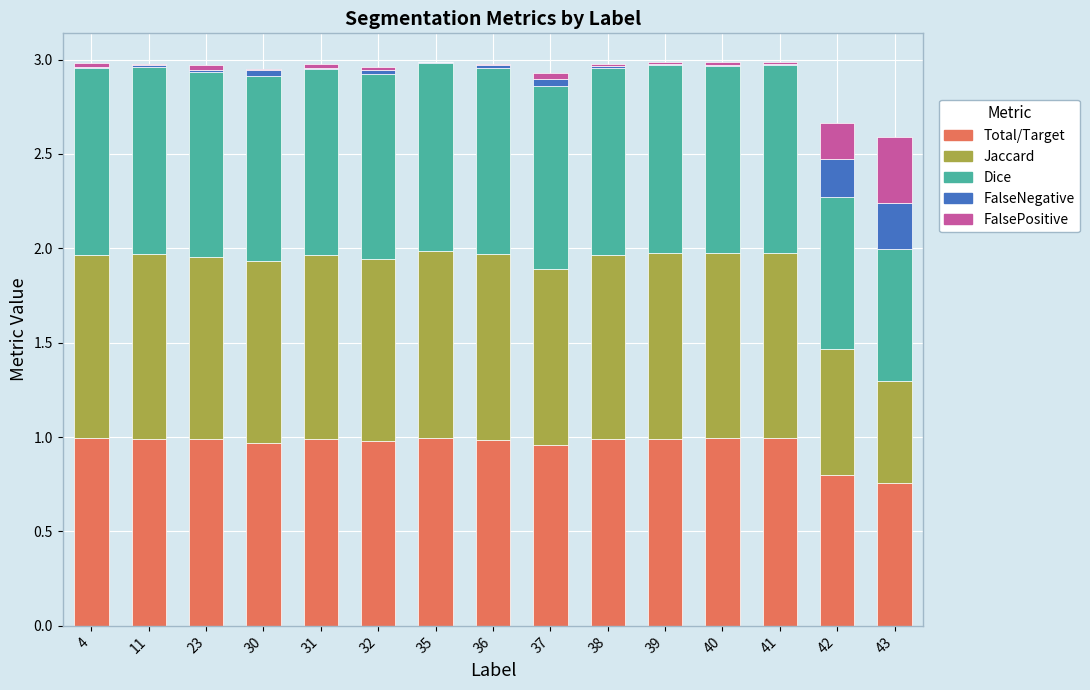

The value of Total/Target at 41 is 1.0. True or false?

True